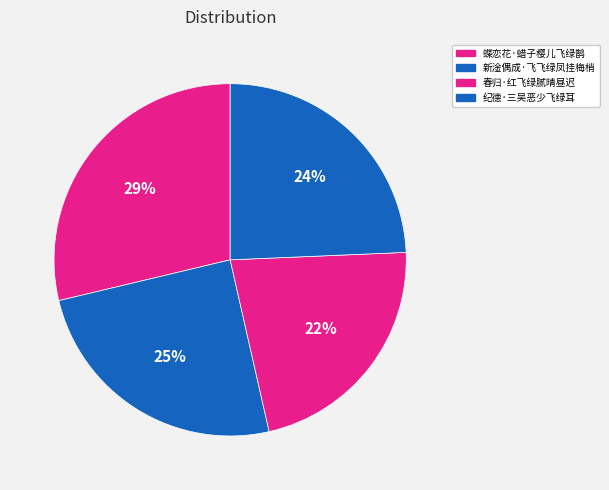

To the nearest percent, what is the difference between the largest and smallest slice percentages?

7%